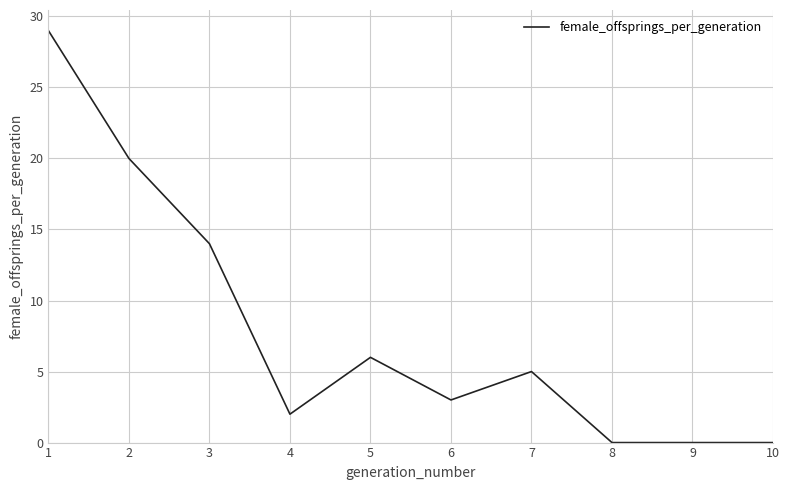

What value does the data have at 7?

5